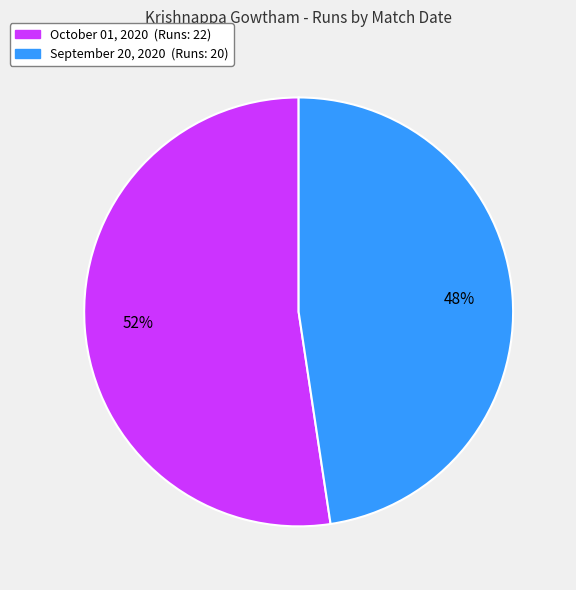

The October 01, 2020 slice represents 52% of the pie. True or false?

True